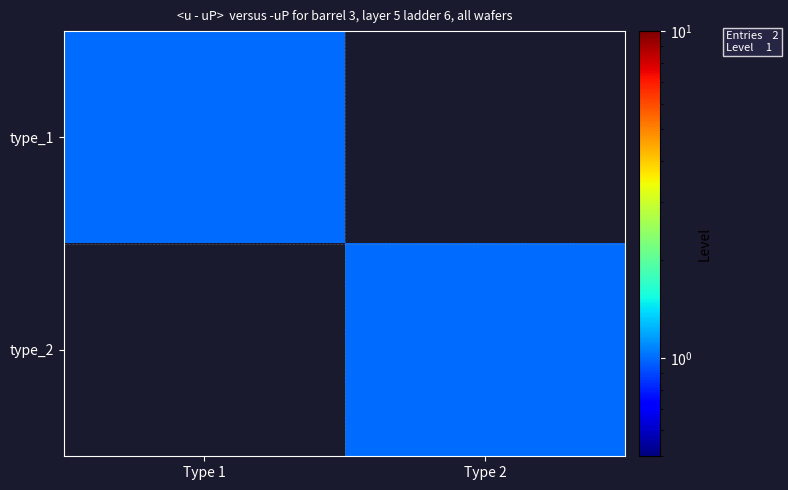

Which has a higher value, Type 1 or Type 2?

Type 1